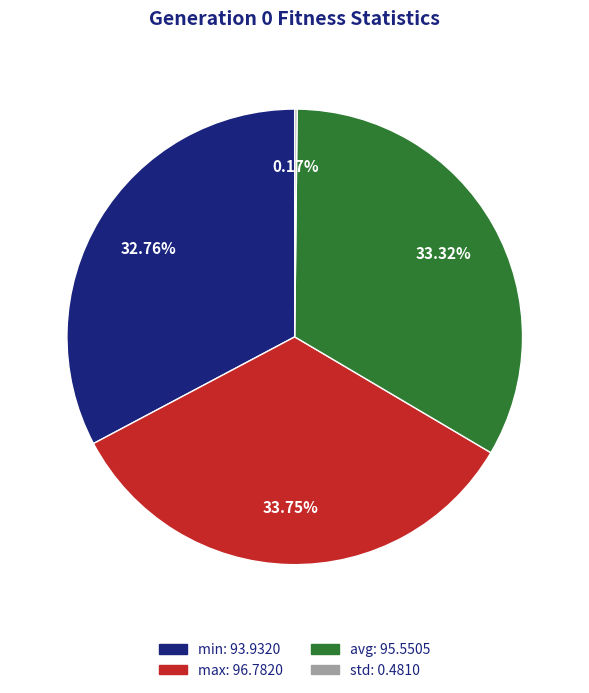

To the nearest percent, what portion does max represent?

34%